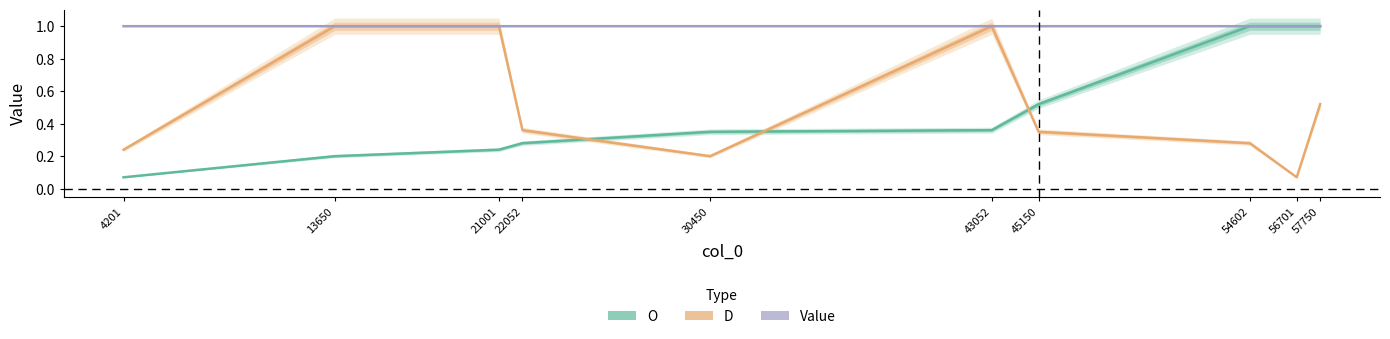

At which category does the chart reach its peak across all series?

54602